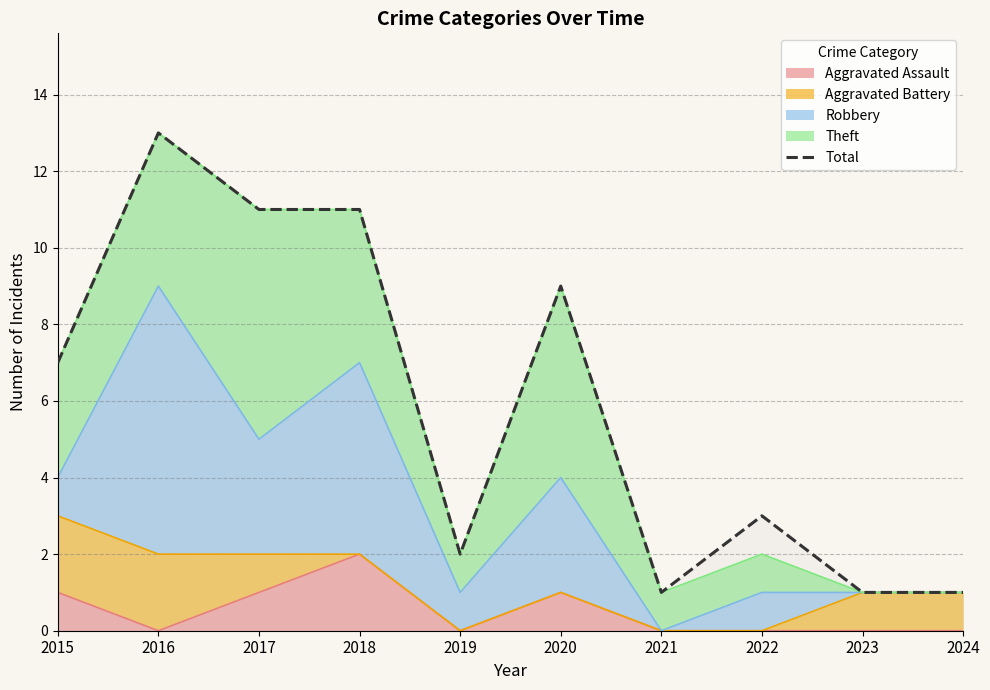

Does the chart have visible grid lines?

Yes